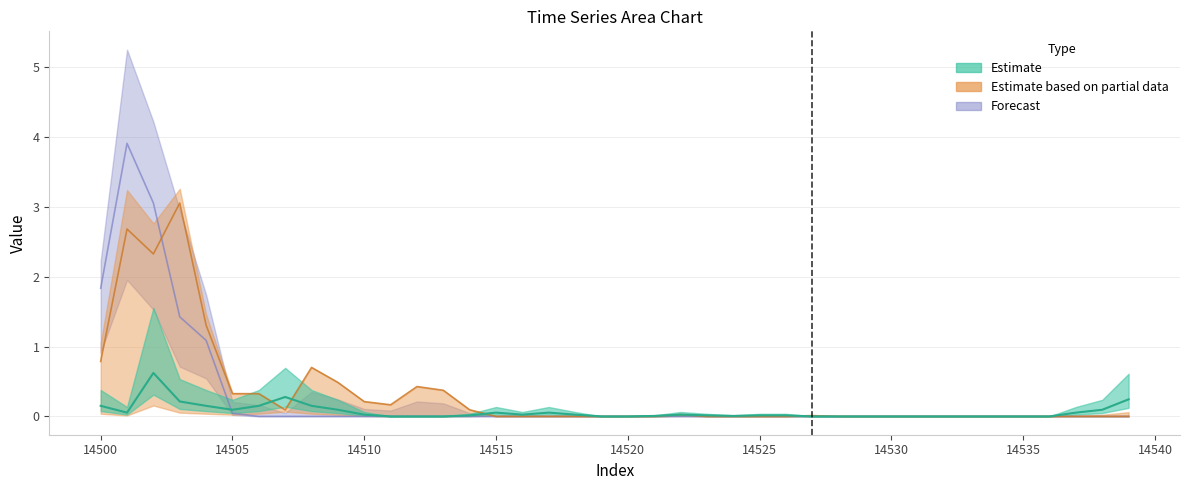

What is the sum of the col_1 values at 14510 and 14522?

0.2